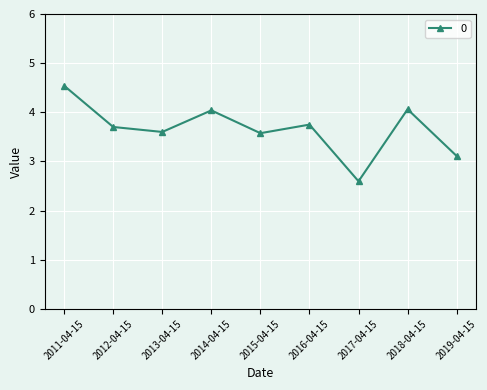

Which has a higher value, 2013-04-15 or 2016-04-15?

2016-04-15